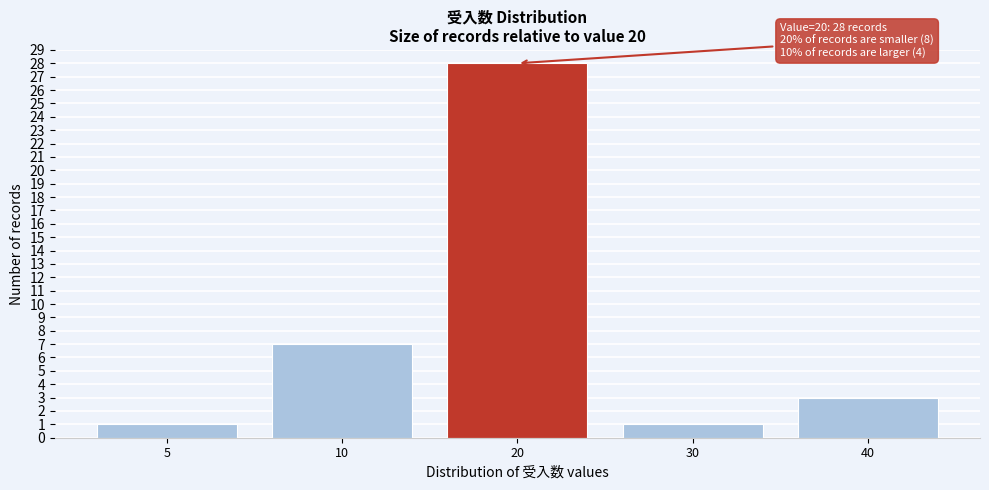

Reading left to right, list all the values displayed in this chart.

5=1	10=7	20=28	30=1	40=3